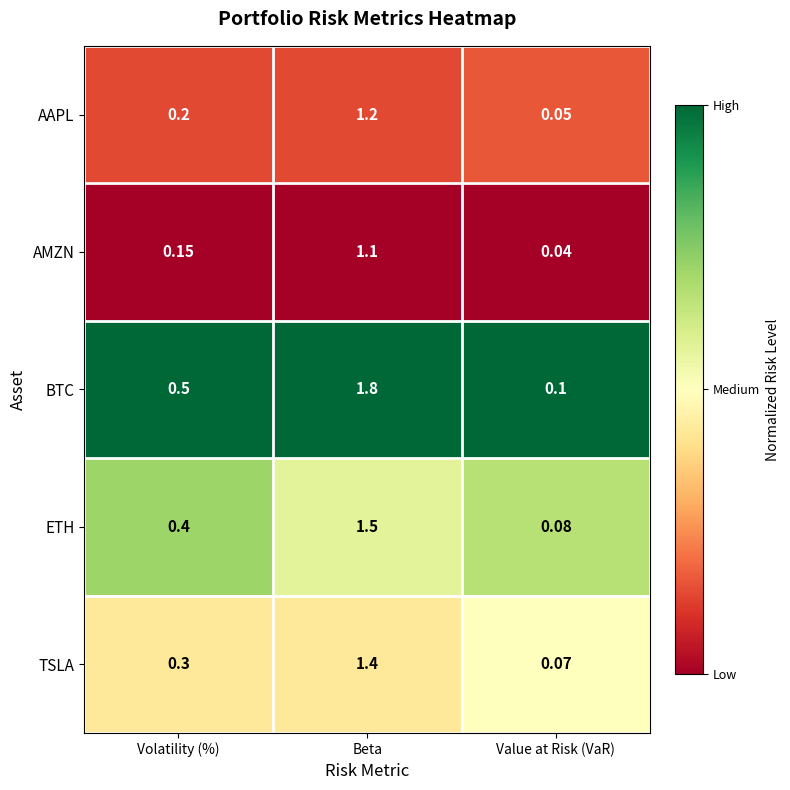

Between Beta and Value at Risk (VaR), which series saw the biggest shift?

BTC